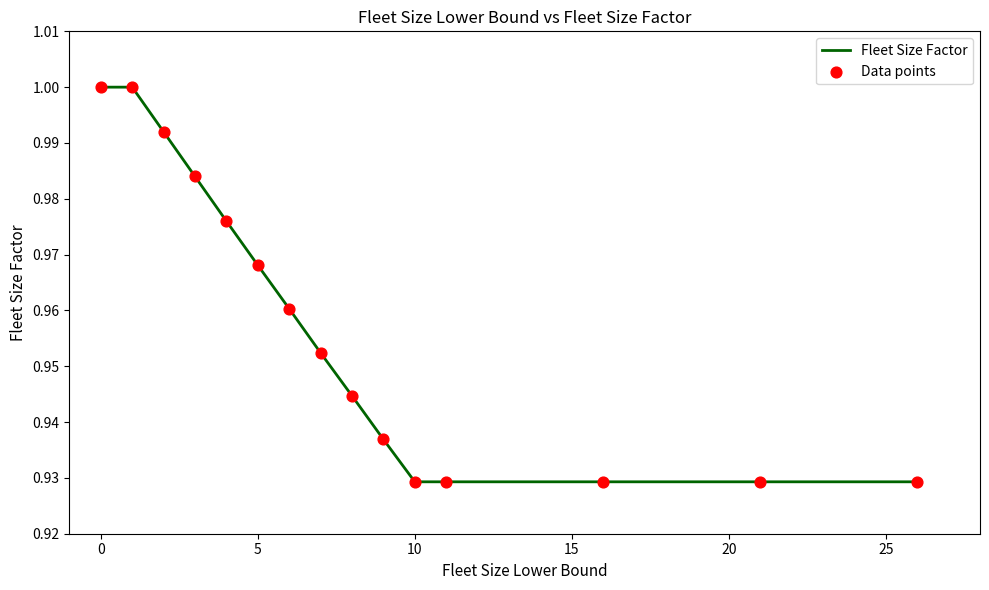

How many lines are shown in the chart?

1